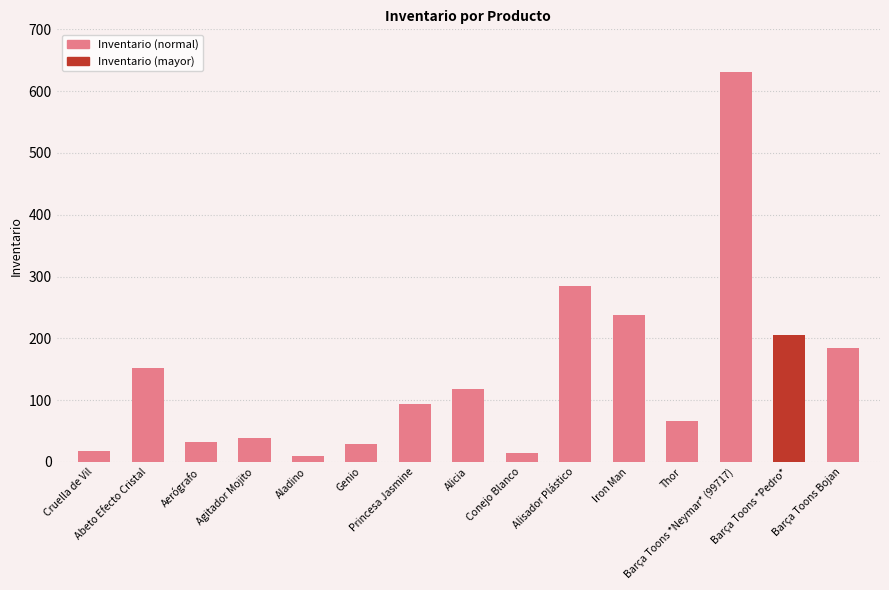

The chart shows a value of 291 at Barça Toons *Pedro*. True or false?

False